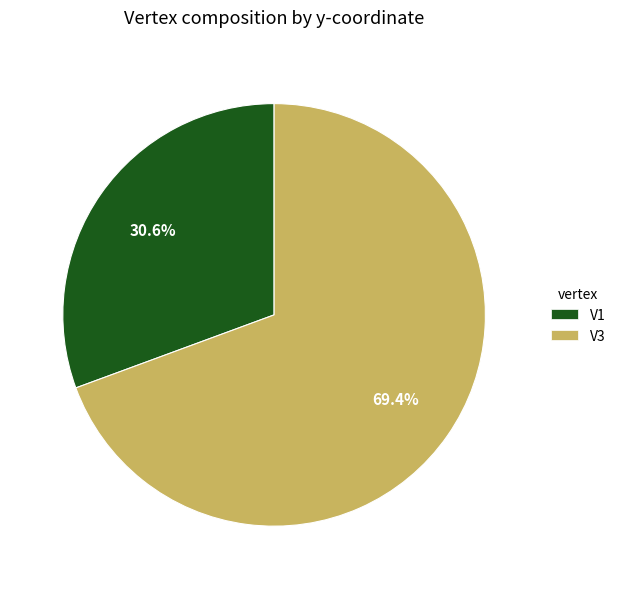

The V3 slice represents 69% of the pie. True or false?

True